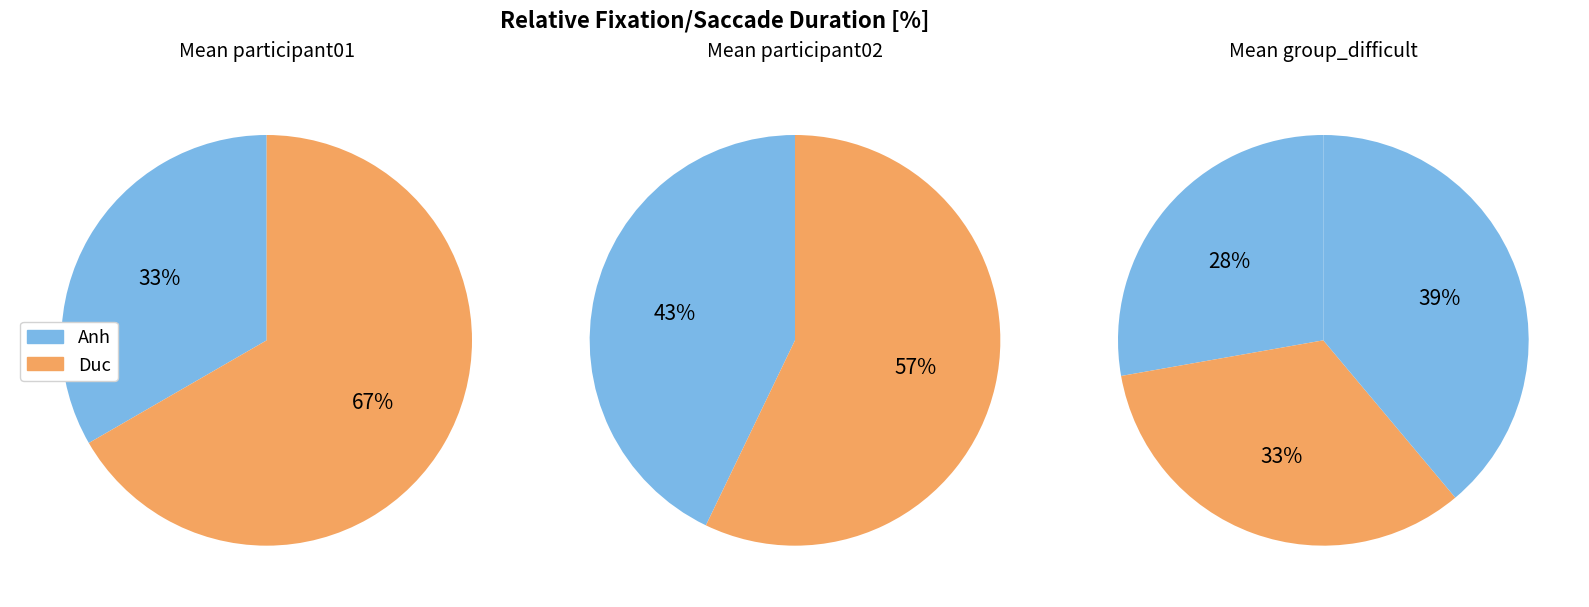

Is there a majority slice in this chart?

No